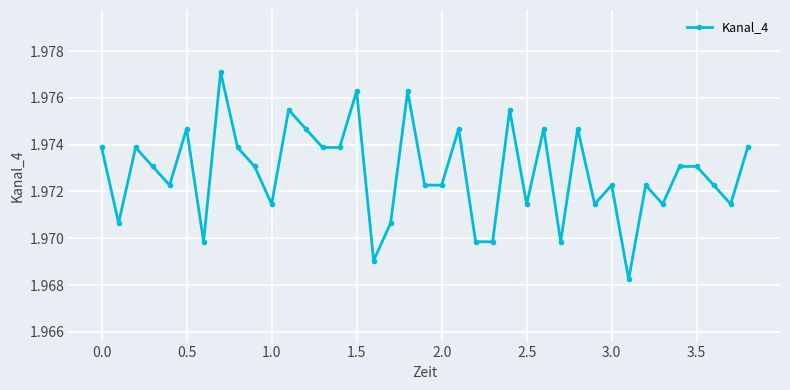

True or false: the data has more than 1 interior local peaks.

True